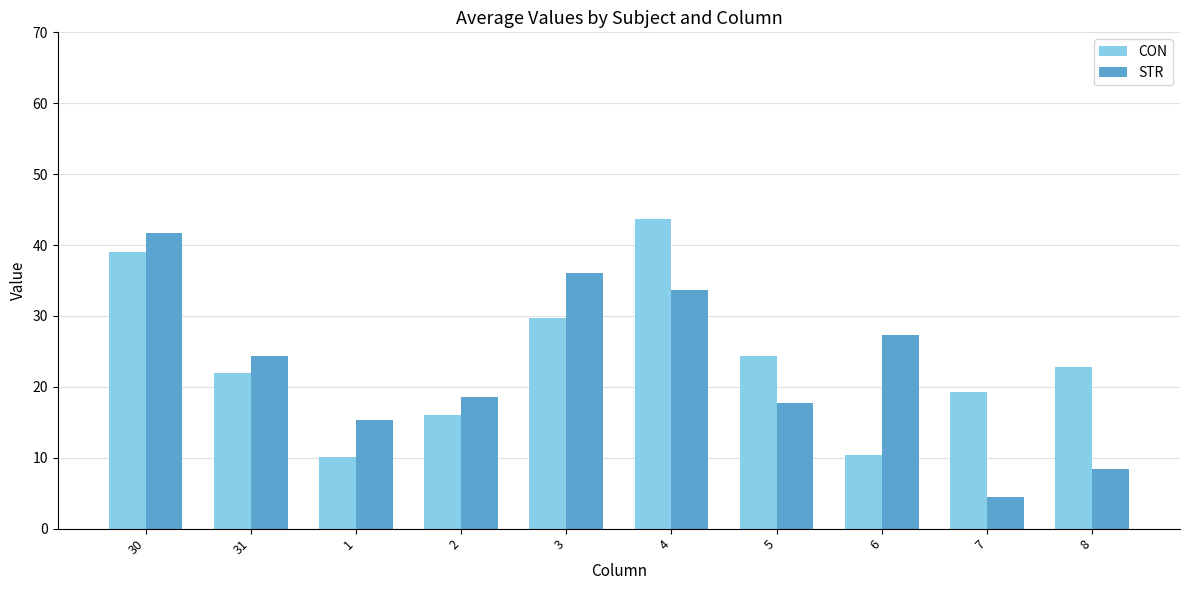

Which series has the widest spread of values?

STR